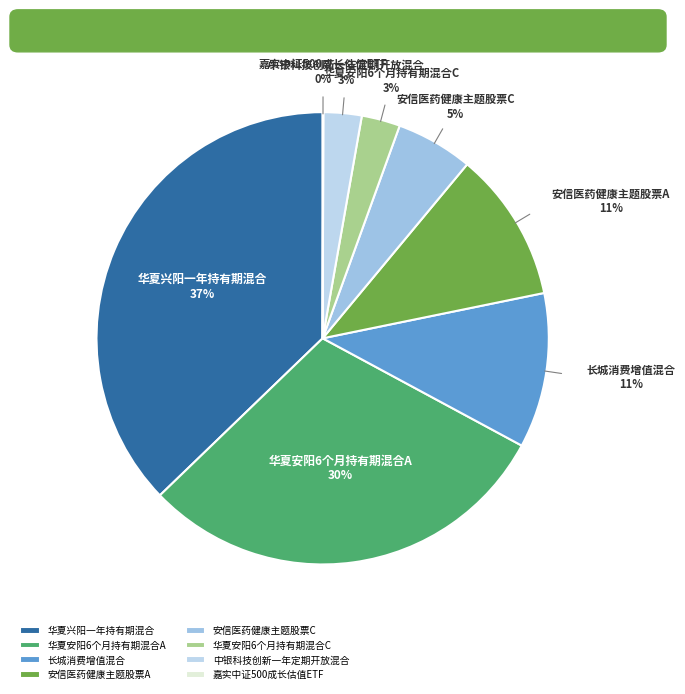

The 长城消费增值混合 slice represents 11% of the pie. True or false?

True